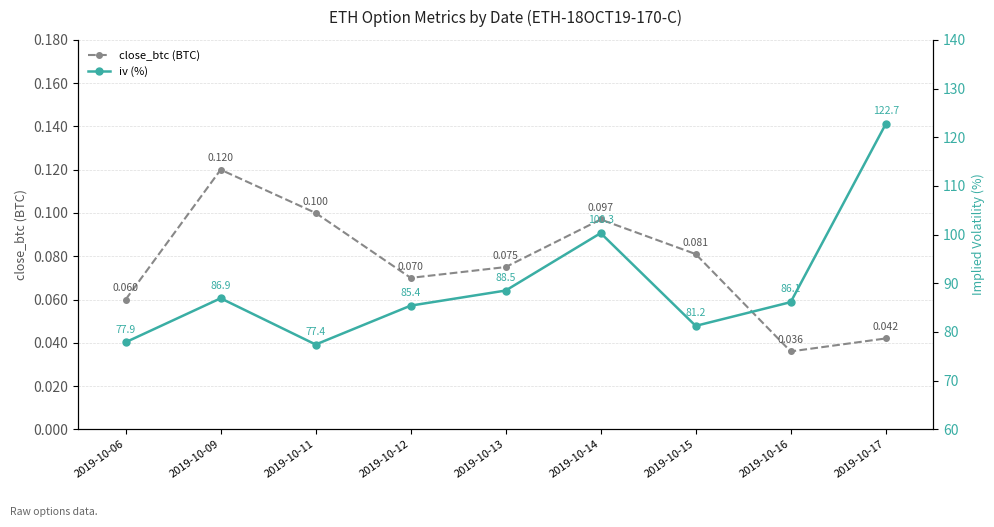

What is the sum of the iv (%) values at 2019-10-16 and 2019-10-13?

174.6